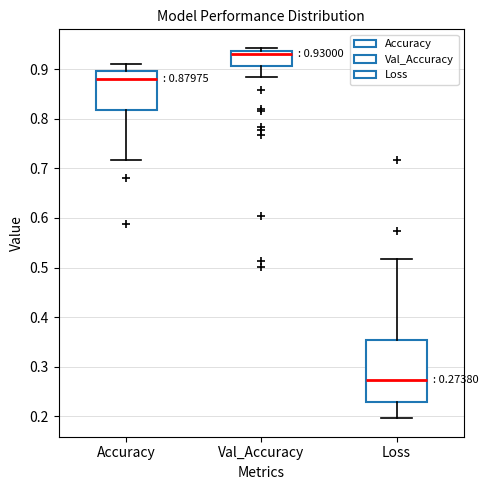

Which box's median line is the highest?

Val_Accuracy